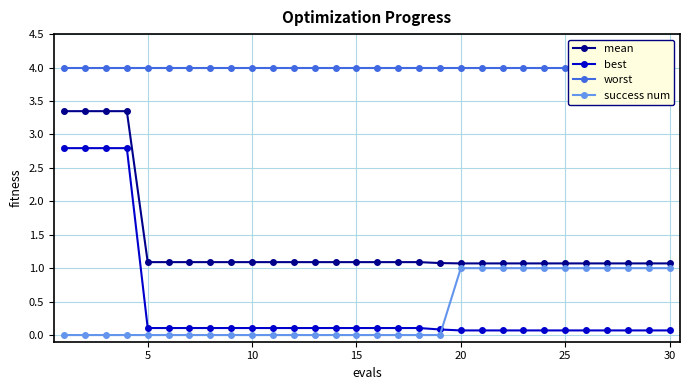

How many times do best and success num cross each other?

1